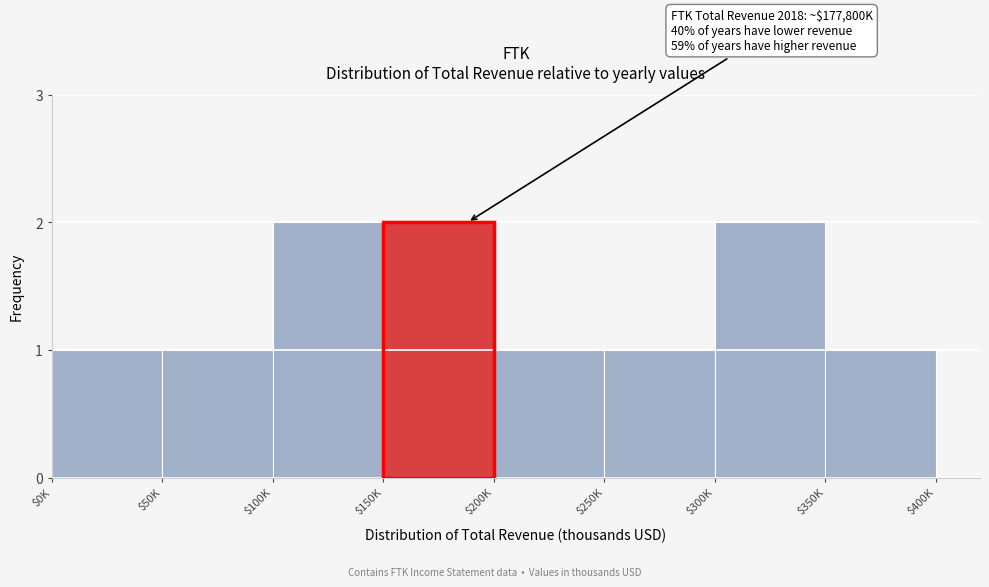

Reading left to right, list all the values displayed in this chart.

1	1	2	2	1	1	2	1